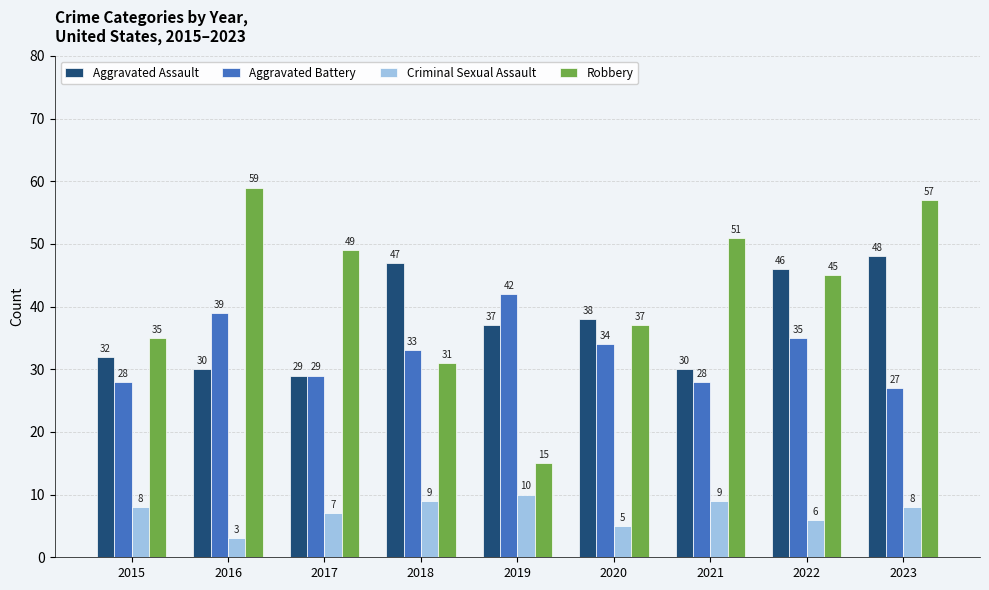

Between 2015 and 2022, which series saw the biggest shift?

Aggravated Assault